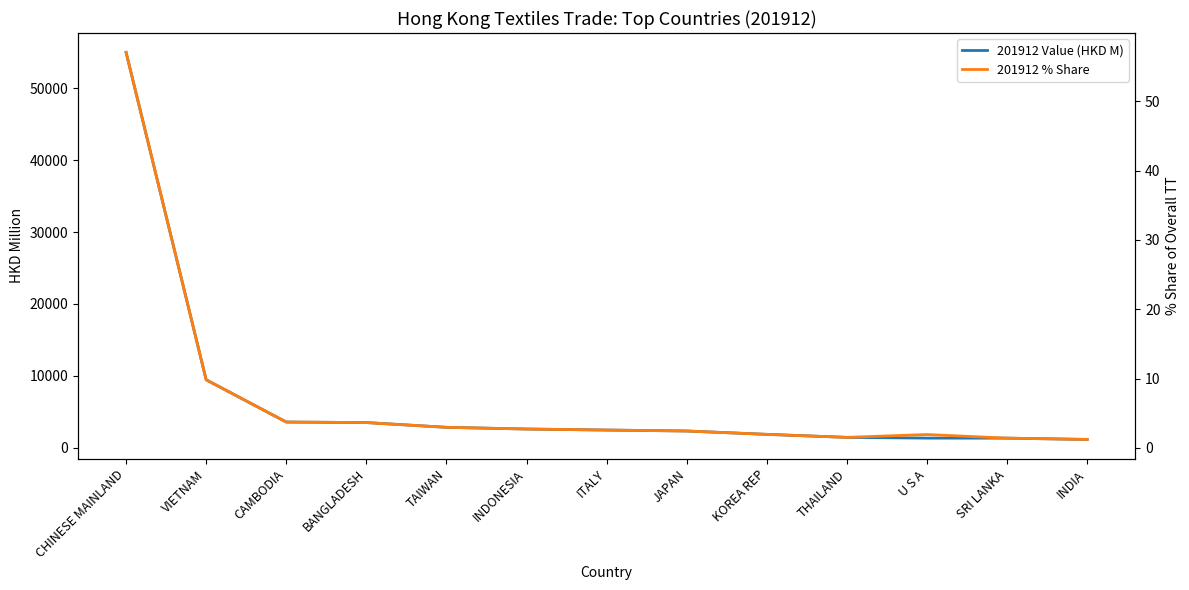

What is the maximum value for 201912 Value (HKD M)?

54960.2